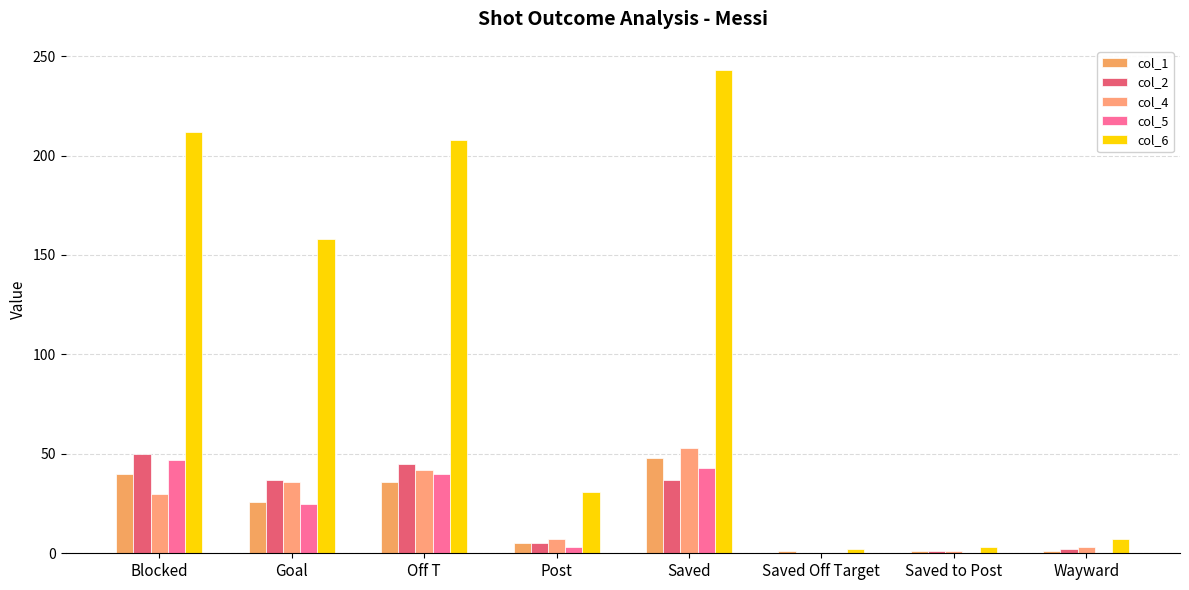

What is the sum of the col_1 values at Goal and Wayward?

27